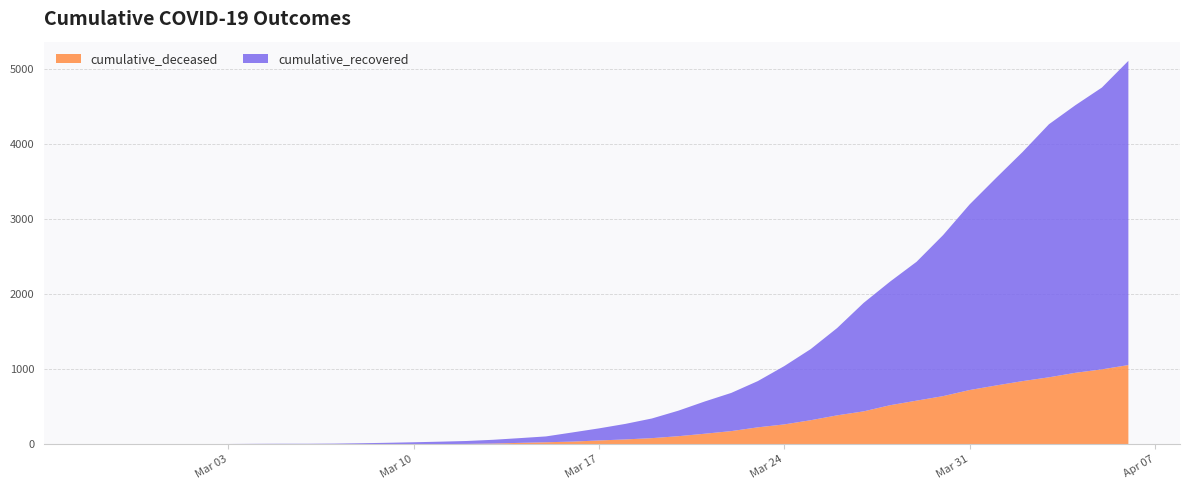

Reading right to left, transcribe all the data shown in this chart.

cumulative_recovered: 2020-04-06=4055	2020-04-05=3756	2020-04-04=3567	2020-04-03=3373	2020-04-02=3053	2020-04-01=2765	2020-03-31=2473	2020-03-30=2146	2020-03-29=1851	2020-03-28=1648	2020-03-27=1446	2020-03-26=1164	2020-03-25=948	2020-03-24=777	2020-03-23=616	2020-03-22=509	2020-03-21=430	2020-03-20=340	2020-03-19=262	2020-03-18=207	2020-03-17=161	2020-03-16=122	2020-03-15=78	2020-03-14=63	2020-03-13=50	2020-03-12=39	2020-03-11=32	2020-03-10=26	2020-03-09=19	2020-03-08=13	2020-03-07=9	2020-03-06=8	2020-03-05=8	2020-03-04=7	2020-03-03=5	2020-03-02=4	2020-03-01=3	2020-02-29=3	2020-02-28=3	2020-02-27=2
cumulative_deceased: 2020-04-06=1057	2020-04-05=1000	2020-04-04=954	2020-04-03=894	2020-04-02=843	2020-04-01=785	2020-03-31=724	2020-03-30=643	2020-03-29=583	2020-03-28=522	2020-03-27=440	2020-03-26=387	2020-03-25=322	2020-03-24=266	2020-03-23=227	2020-03-22=177	2020-03-21=142	2020-03-20=109	2020-03-19=83	2020-03-18=66	2020-03-17=52	2020-03-16=37	2020-03-15=28	2020-03-14=20	2020-03-13=11	2020-03-12=6	2020-03-11=4	2020-03-10=2	2020-03-09=2	2020-03-08=2	2020-03-07=1	2020-03-06=0	2020-03-05=0	2020-03-04=0	2020-03-03=0	2020-03-02=0	2020-03-01=0	2020-02-29=0	2020-02-28=0	2020-02-27=0